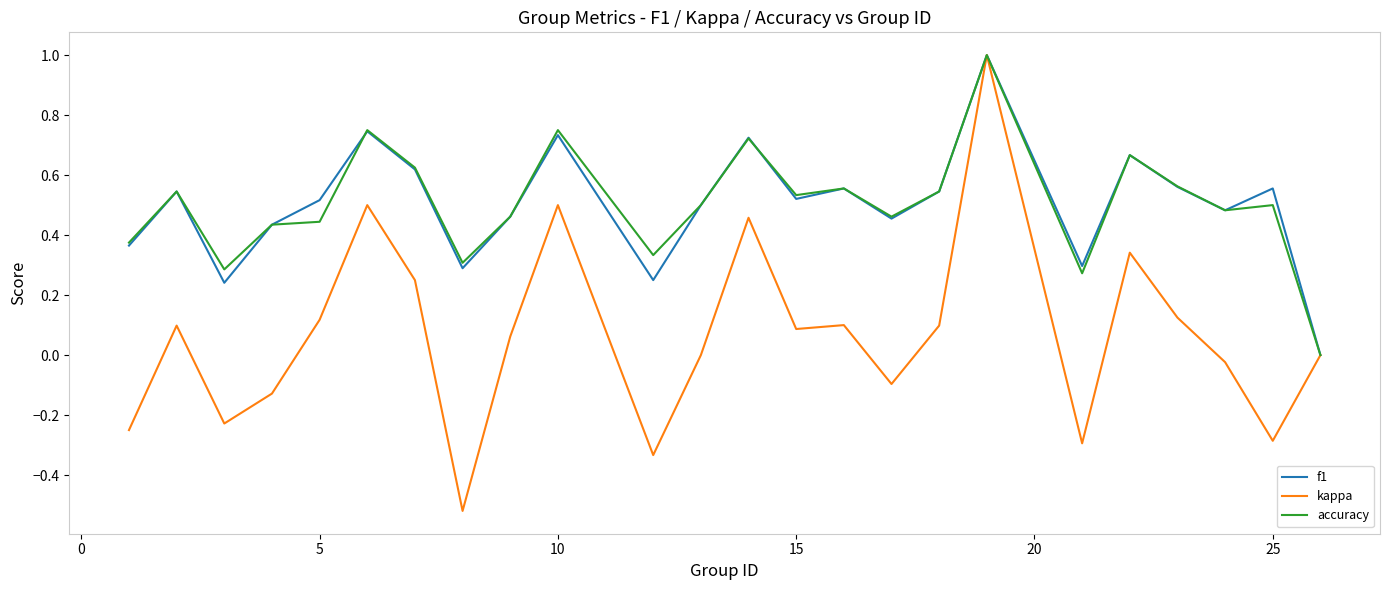

Count the f1 values in the range 0 to 1.

24